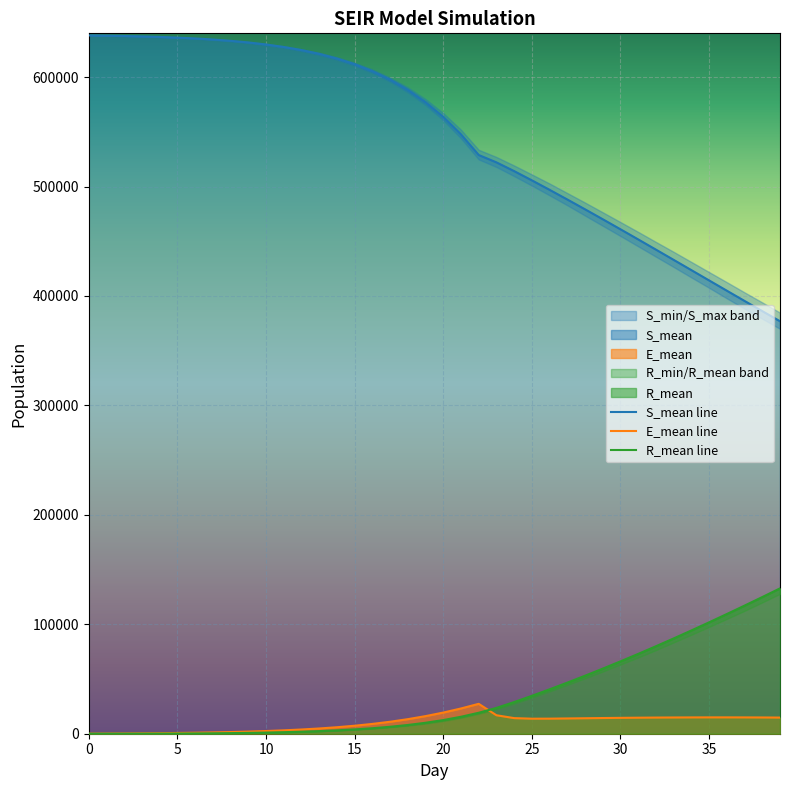

Reading left to right, extract all data points from this chart.

S_mean line: 638107.0	637877.2	637581.0	637200.4	636716.0	636102.9	635334.7	634370.2	633170.9	631678.0	629829.6	627541.0	624715.5	621246.2	616985.9	611776.8	605419.3	597698.5	588358.7	577111.2	563656.2	547668.6	528823.7	522096.3	514104.2	505665.8	496995.1	488164.7	479202.2	470119.4	460941.9	451683.9	442363.3	433001.9	423612.5	414213.7	404827.6	395469.2	386161.0	376924.9
E_mean line: 66.6	142.2	237.5	357.2	504.7	688.6	912.5	1192.5	1530.3	1952.0	2463.8	3091.2	3864.1	4794.5	5932.0	7305.7	8961.2	10942.0	13296.6	16083.7	19329.8	23065.0	27318.1	16875.4	14258.7	13733.3	13773.3	13949.2	14144.7	14336.8	14507.1	14647.7	14764.9	14839.2	14900.5	14937.1	14934.2	14904.9	14849.0	14751.8
R_mean line: 0.0	7.8	26.0	57.1	104.7	171.8	265.0	389.8	553.5	766.8	1040.9	1389.9	1830.8	2384.6	3078.8	3945.1	5018.1	6348.3	7989.5	10007.8	12476.3	15493.8	19161.7	23594.7	28923.7	34629.6	40566.1	46691.9	52997.6	59478.8	66129.6	72948.4	79933.7	87072.2	94363.1	101797.9	109372.5	117071.4	124889.5	132817.7